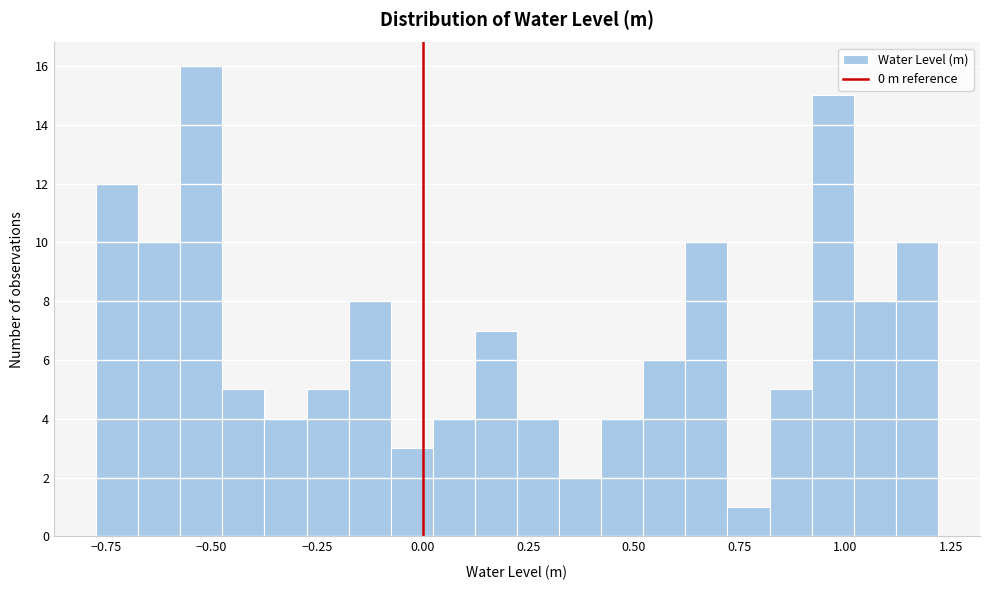

Read against the x-axis, roughly where is the centre of the tallest bar?

-0.50